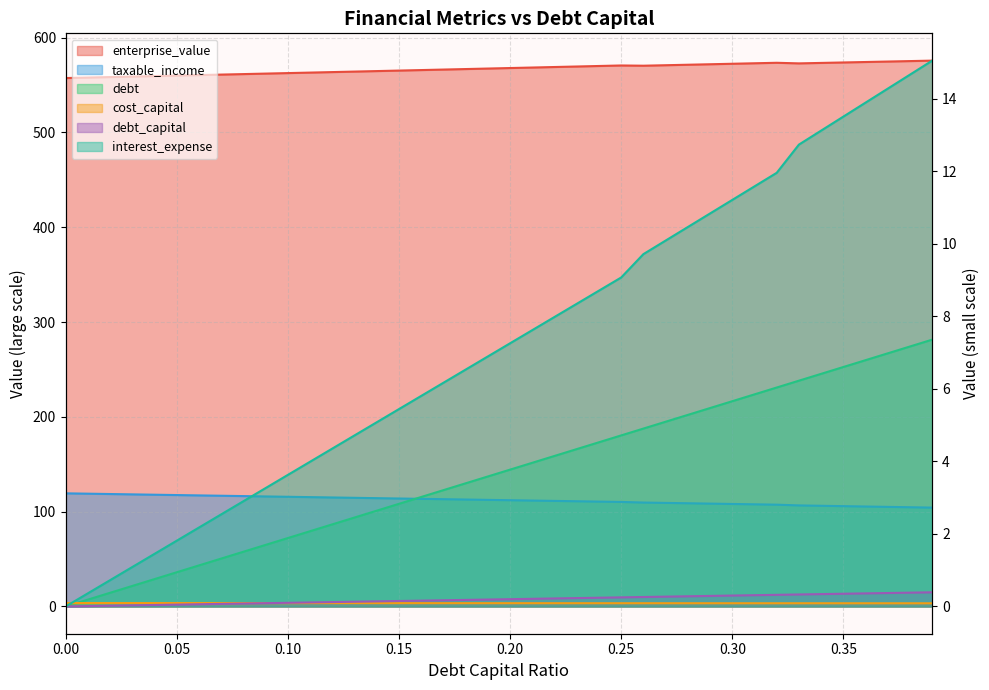

Read the enterprise_value value at 0.1.

562.7